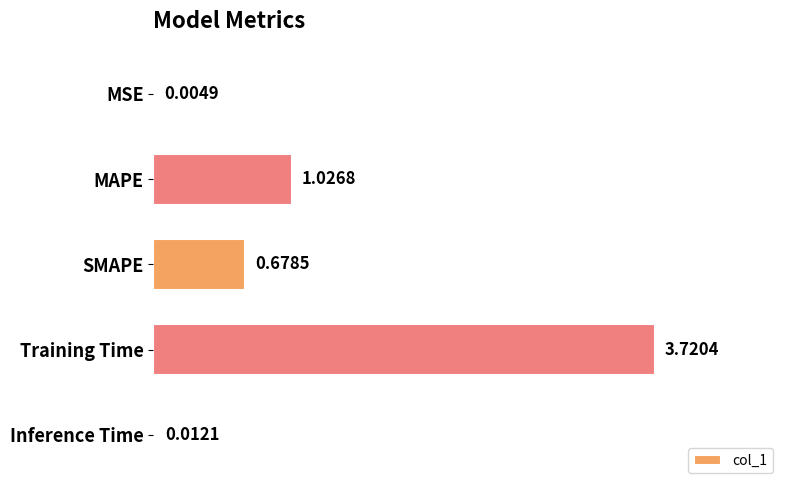

What is the change in value from MSE to SMAPE?

+0.7